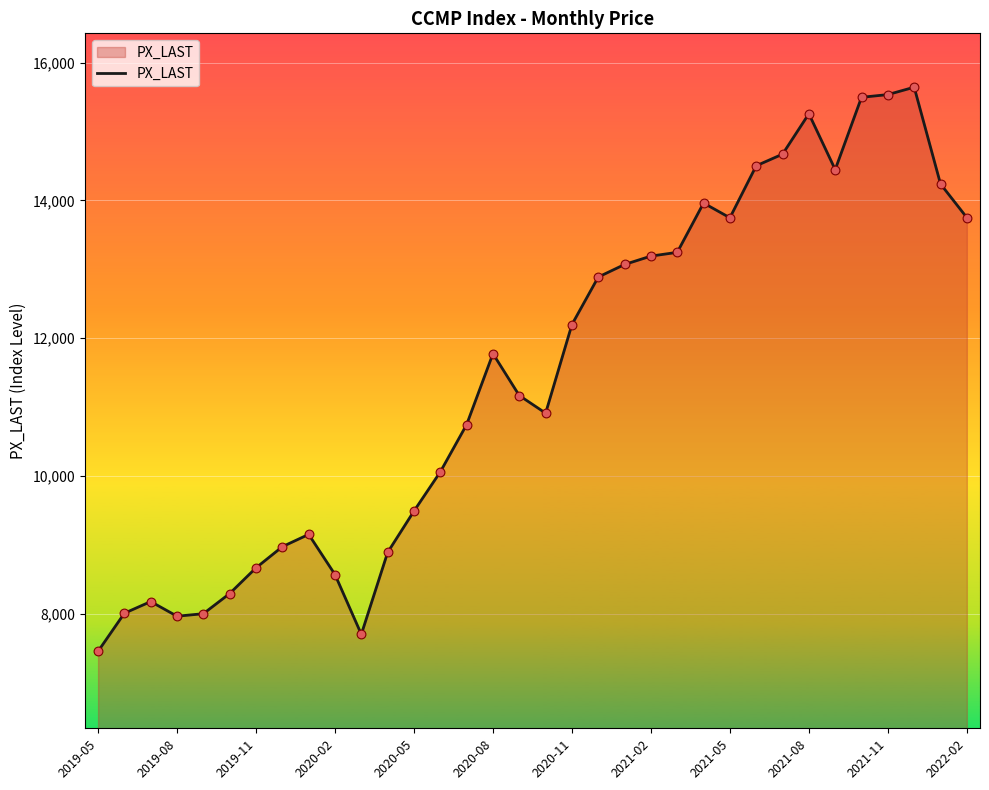

What is the maximum value shown in the chart?

15645.0